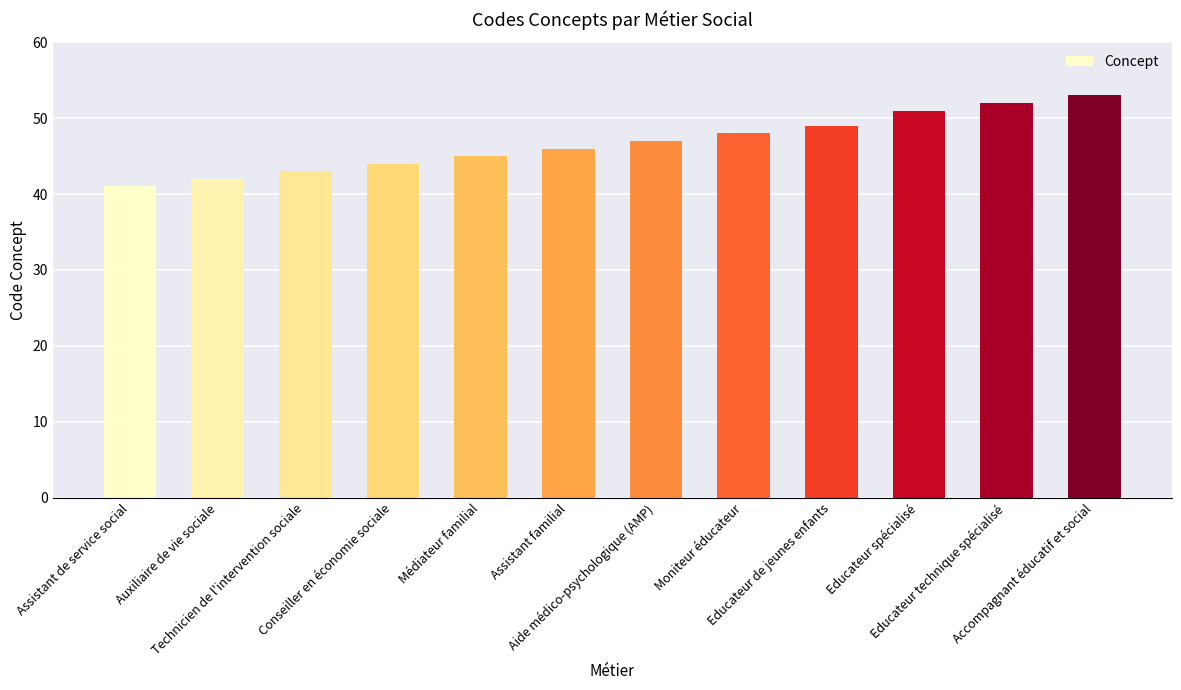

True or false: the data shows 43 at Technicien de l'intervention sociale.

True